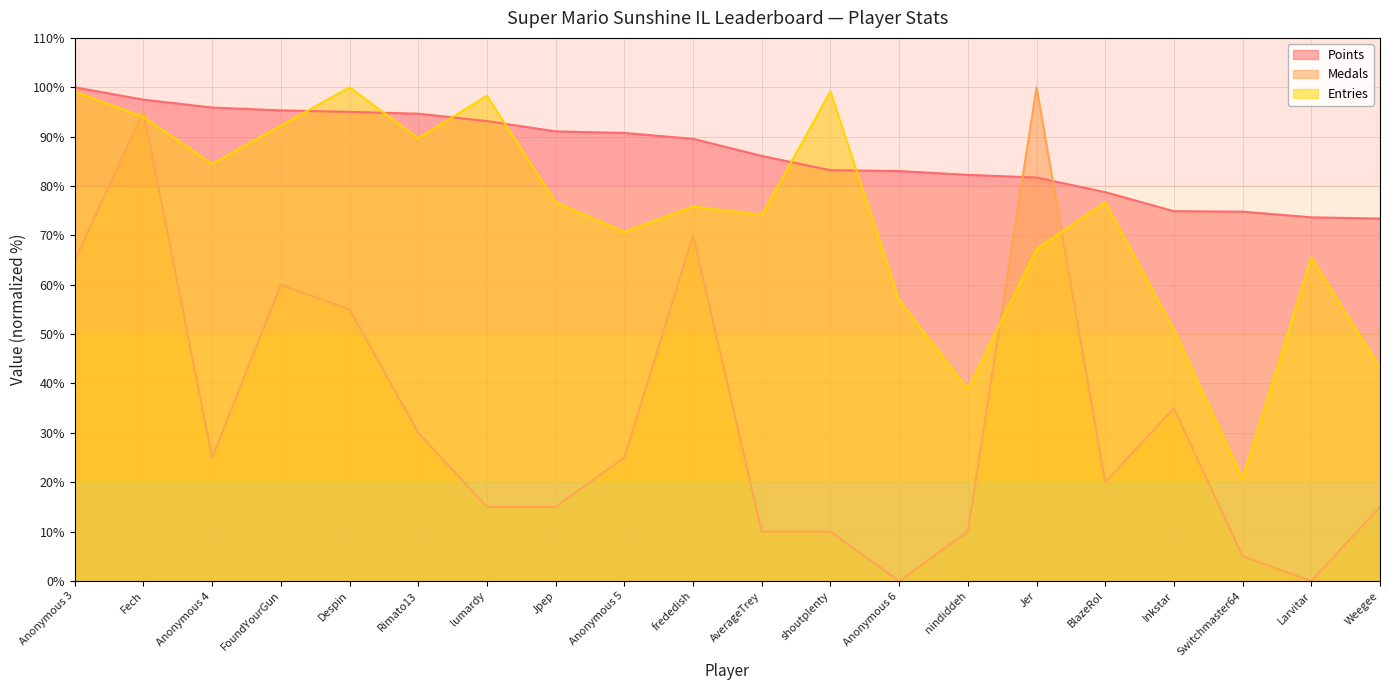

How many lines are shown in the chart?

3